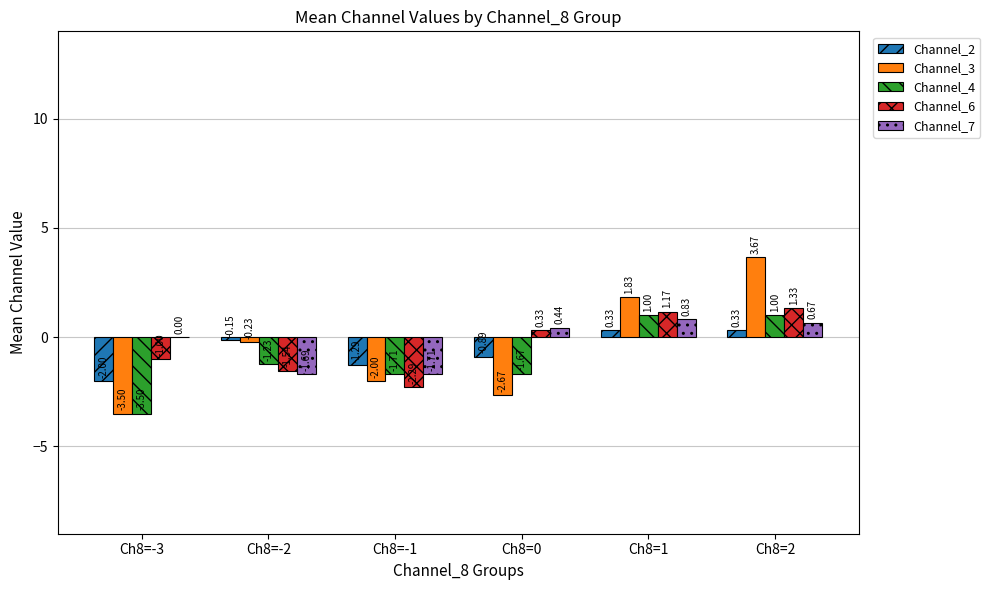

What are all the series names shown in the legend?

Channel_2, Channel_3, Channel_4, Channel_6, Channel_7